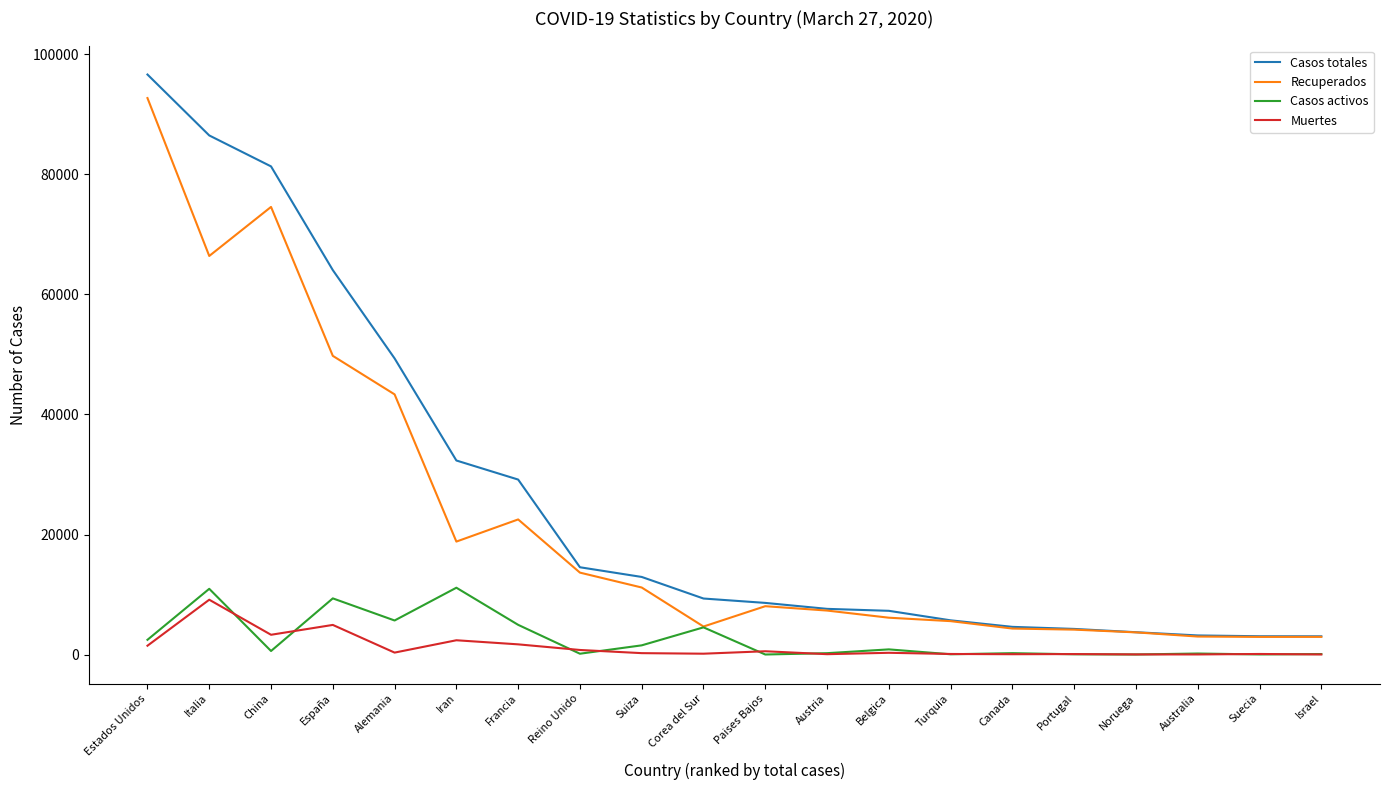

Where is Muertes nearest to the value 4573?

España